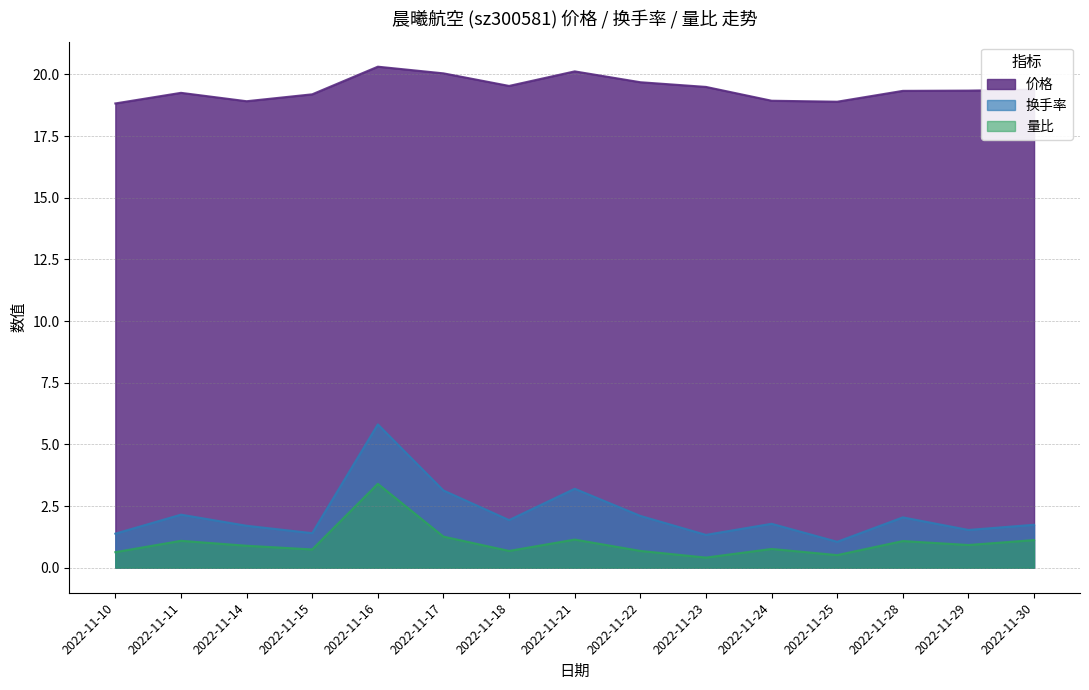

List the series in order of their peak value, lowest first.

量比, 换手率, 价格